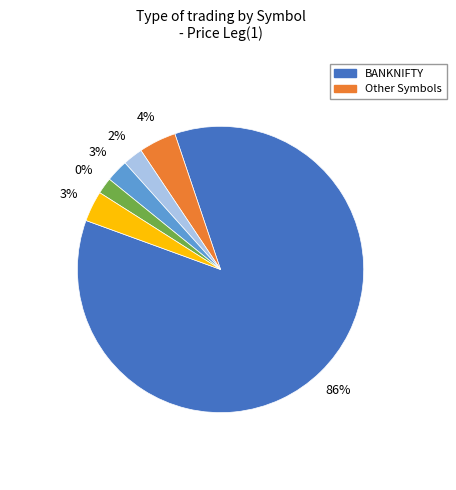

Which category accounts for the majority?

BANKNIFTY